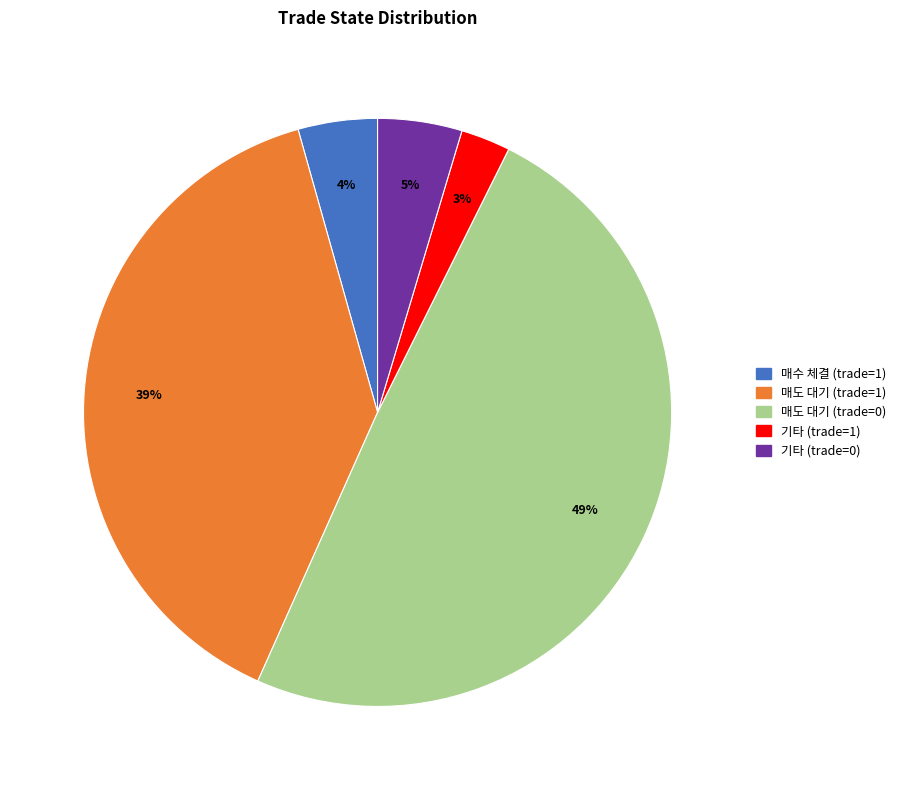

How many segments does this pie chart have?

5